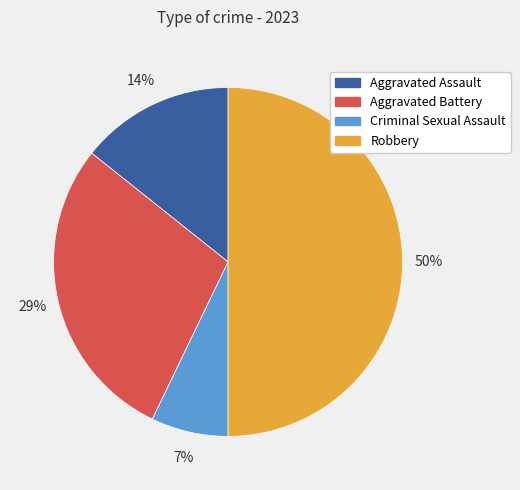

To the nearest percent, what is the difference between the largest and smallest slice percentages?

43%